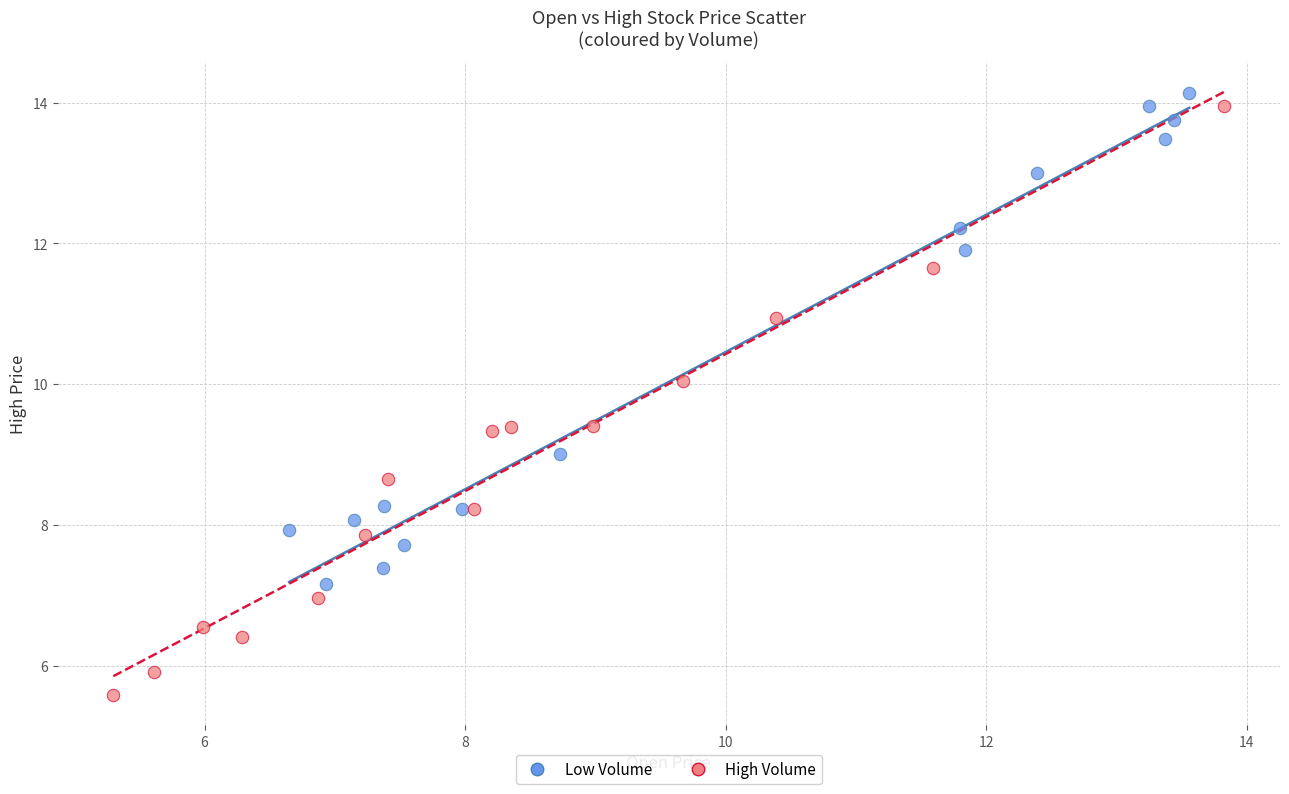

Which series has the widest spread of Y values?

High Volume